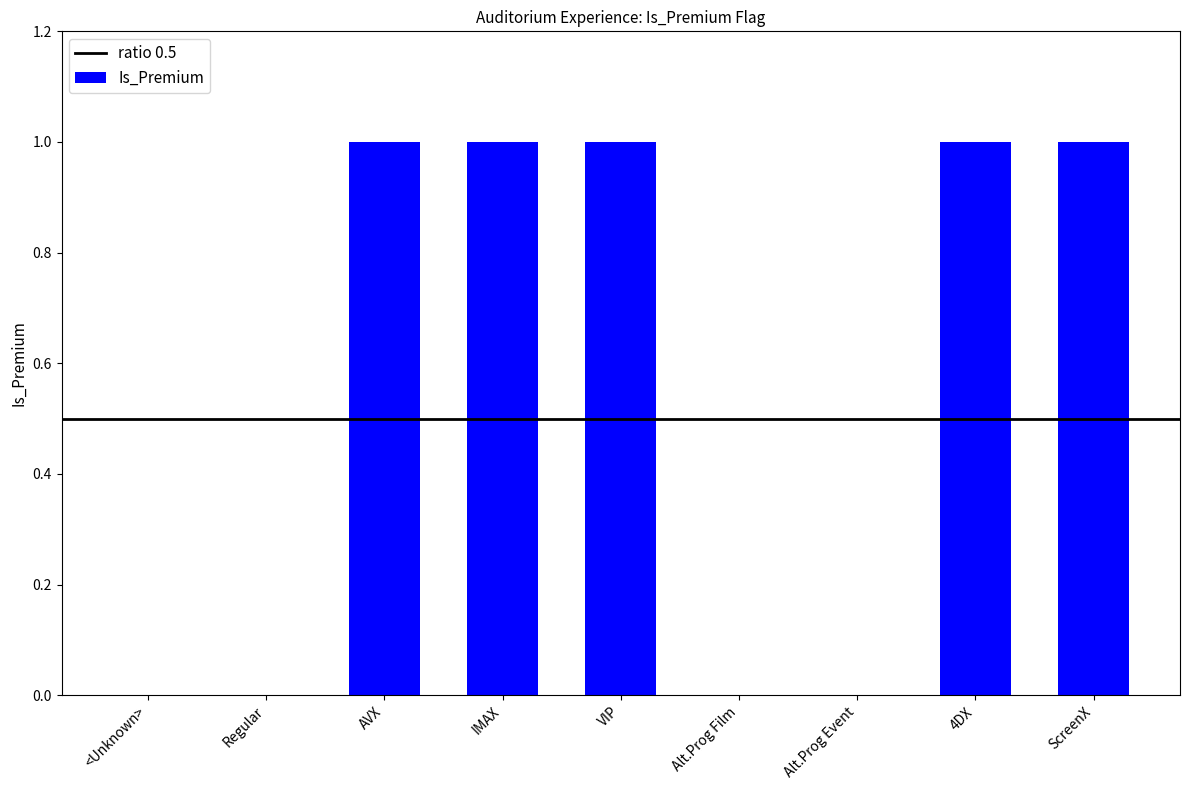

Reading left to right, list all the values displayed in this chart.

<Unknown>=0	Regular=0	AVX=1	IMAX=1	VIP=1	Alt.Prog Film=0	Alt.Prog Event=0	4DX=1	ScreenX=1